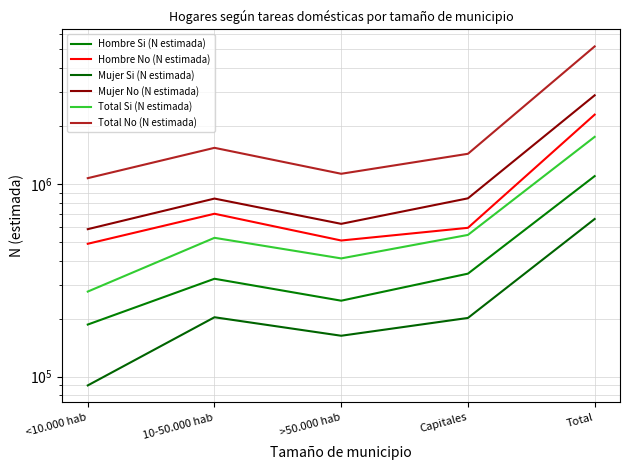

True or false: Hombre Si (N estimada) and Total No (N estimada) intersect in this chart.

False